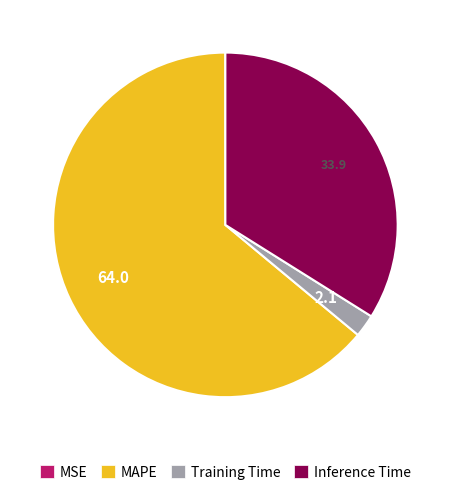

True or false: MAPE accounts for 70% of the total.

False